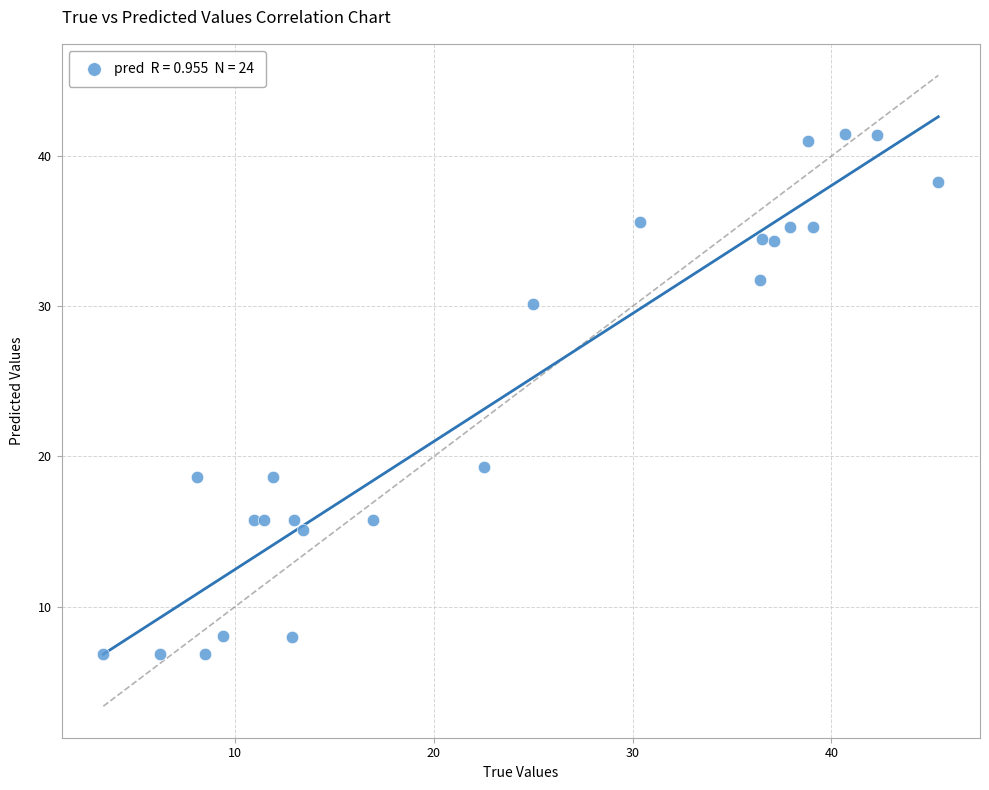

What Y value in the scatter plot is closest to 24?

19.3